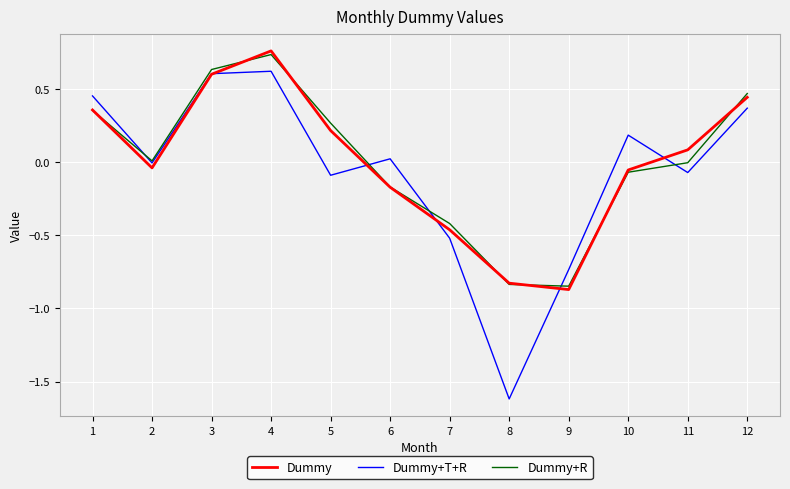

Is it true that Dummy+T+R equals 0.6 at 3?

True